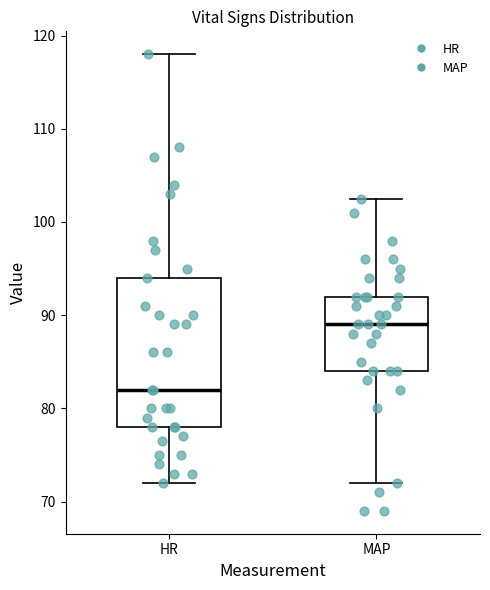

Reading left to right, transcribe this box plot: for each box, give where its median line is, the range the box spans, and where its two whiskers end, as read against the y-axis. The values are not printed on the chart, so give them approximately, as read against the axis.

HR: median 82, box 78 to 94, whiskers 72 to 118
MAP: median 89, box 84 to 92, whiskers 72 to 103